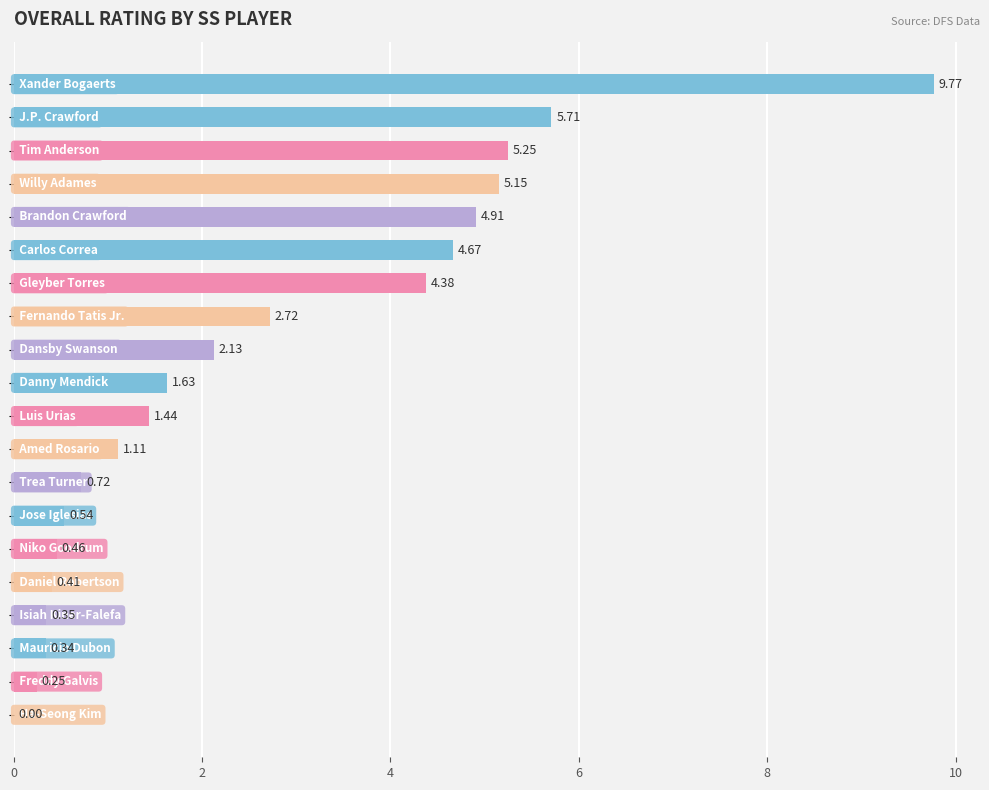

How many values are above zero?

19